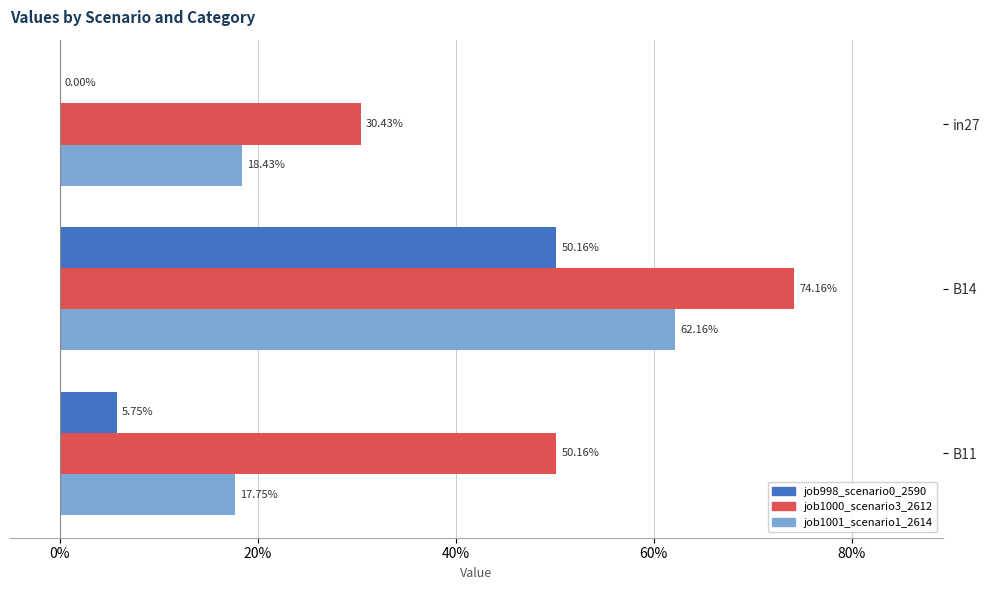

What are all the series names shown in the legend?

job998_scenario0_2590, job1000_scenario3_2612, job1001_scenario1_2614